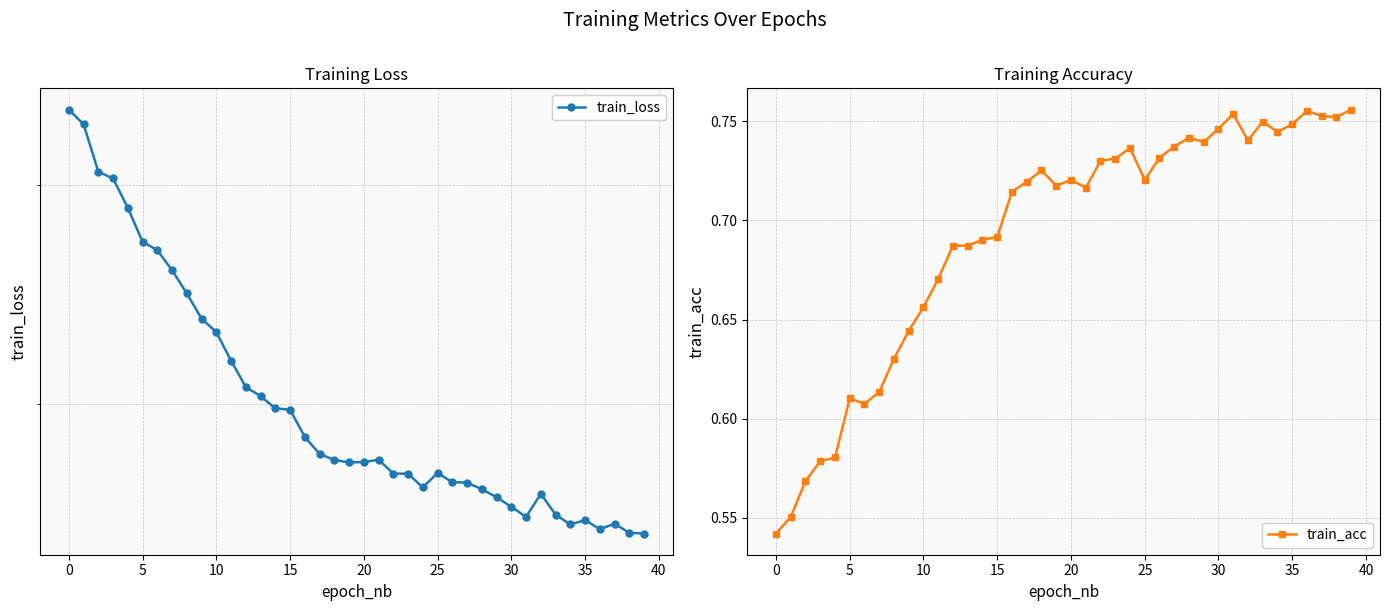

True or false: train_acc has a value of 1.2 at 29.

False